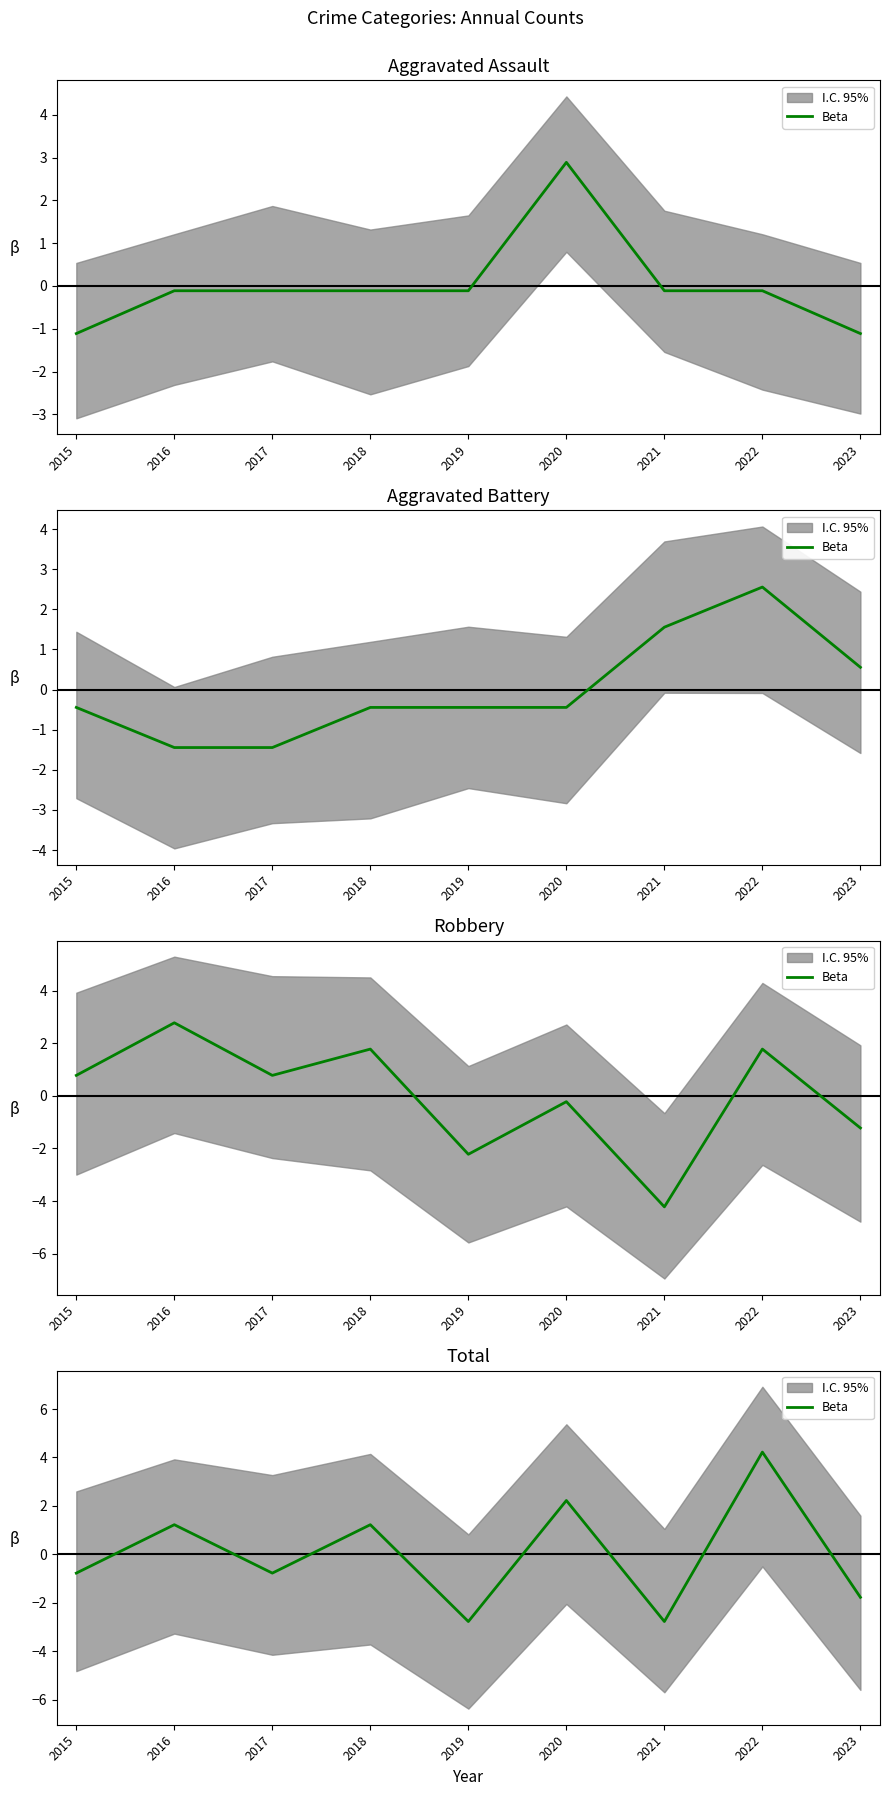

Rank the categories by value from lowest to highest.

2019, 2021, 2023, 2015, 2017, 2016, 2018, 2020, 2022